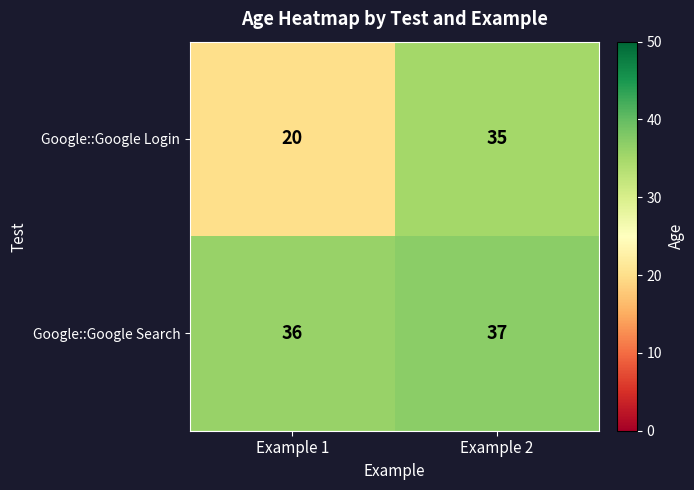

True or false: Google::Google Login has a value of 20 at Example 1.

True